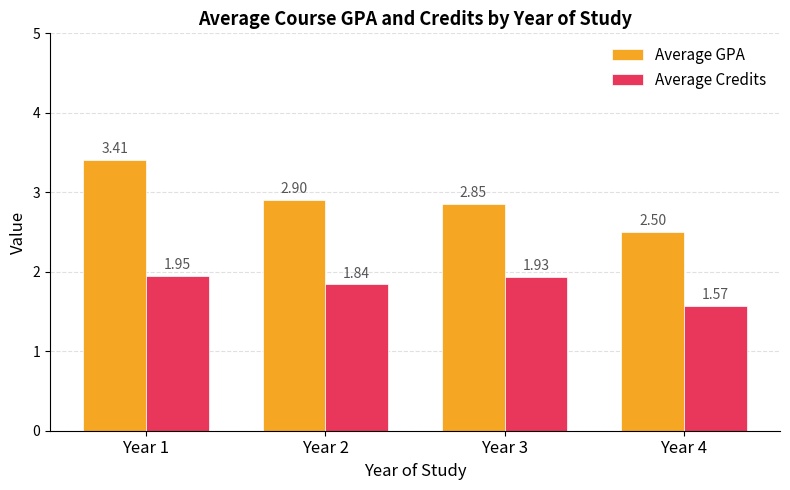

What is the difference between the Average Credits values at Year 3 and Year 4?

0.4